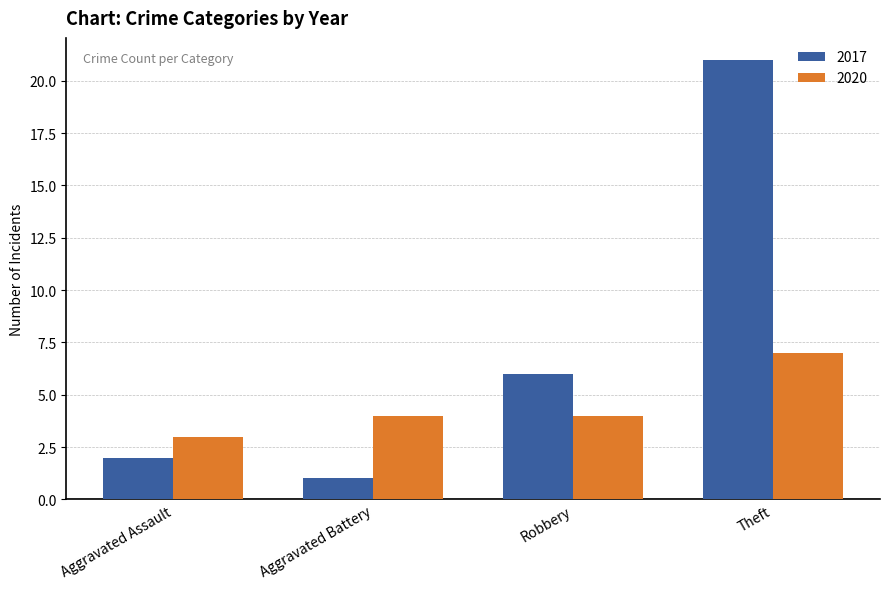

Reading left to right, extract all data points from this chart.

2017: 2	1	6	21
2020: 3	4	4	7